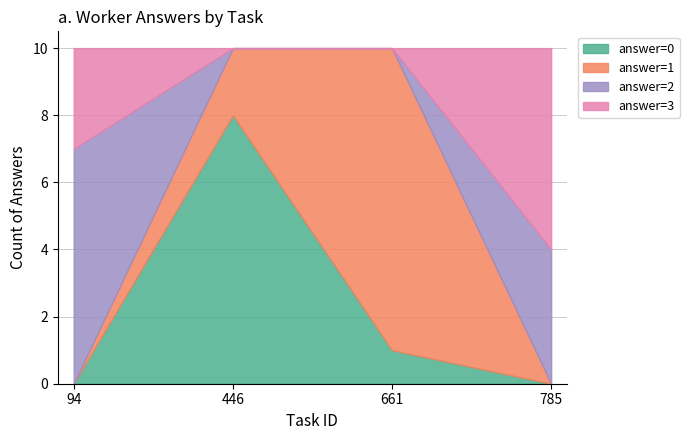

What is the difference between the maximum and minimum values in the answer=0 series?

8